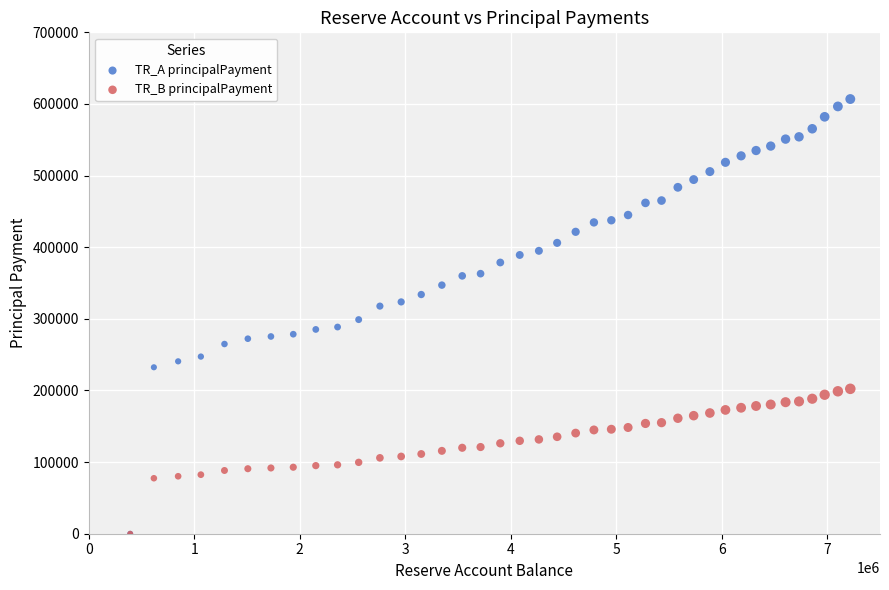

What are all the series names shown in the legend?

TR_A principalPayment, TR_B principalPayment